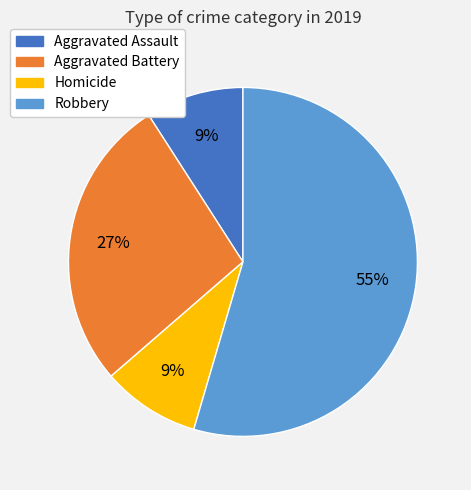

To the nearest percent, what is the average slice percentage?

25%